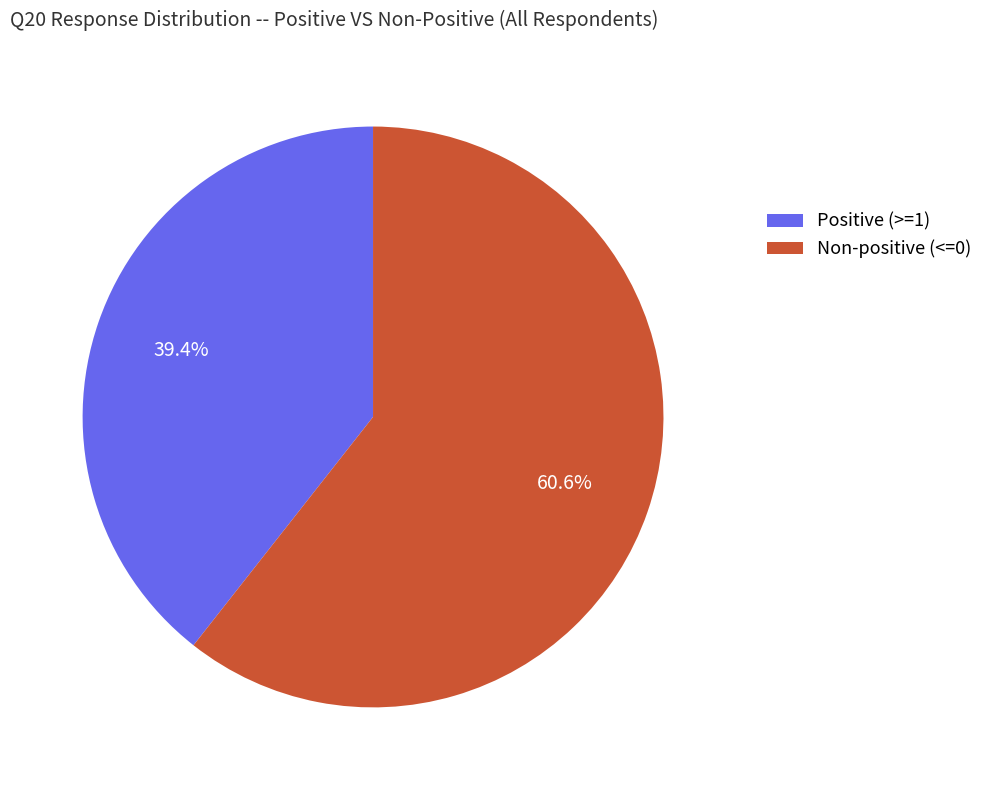

To the nearest percent, what is the average slice percentage?

50%